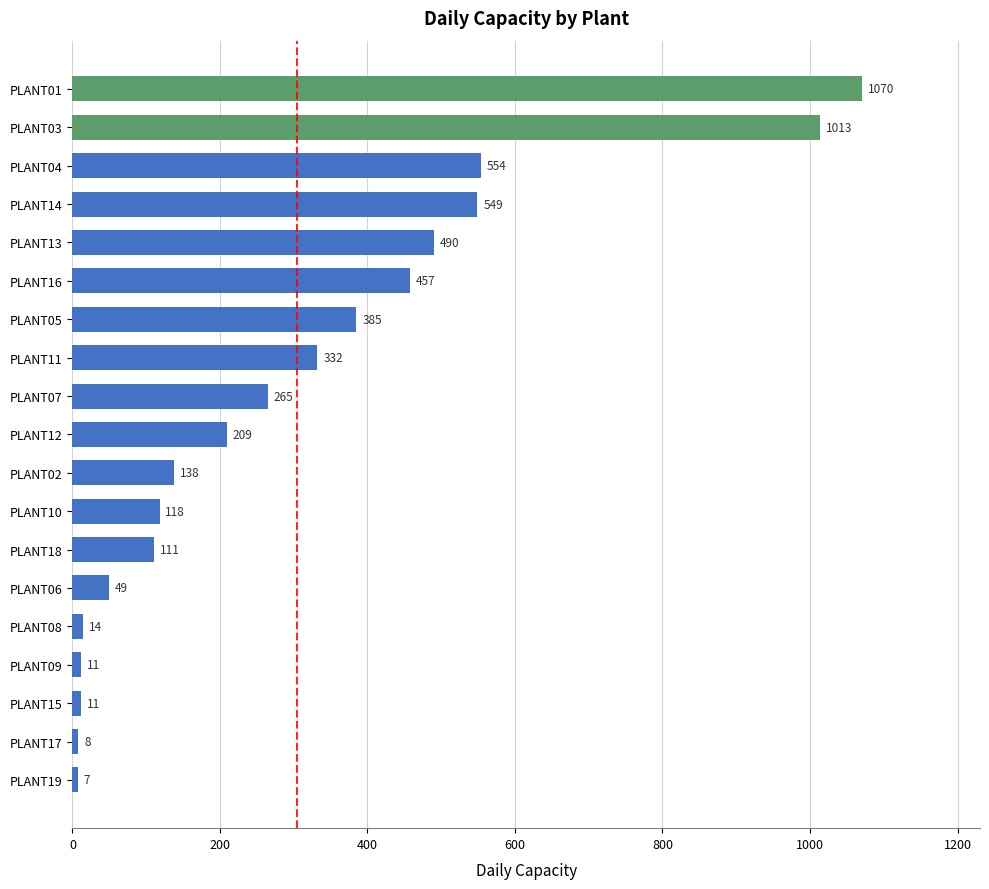

Where is the data nearest to the value 538?

PLANT14